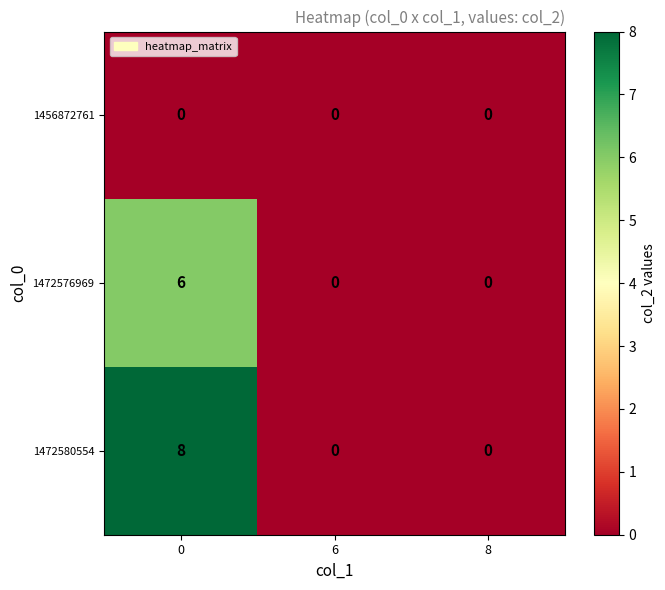

The 1472576969 series shows 3 at 0. True or false?

False